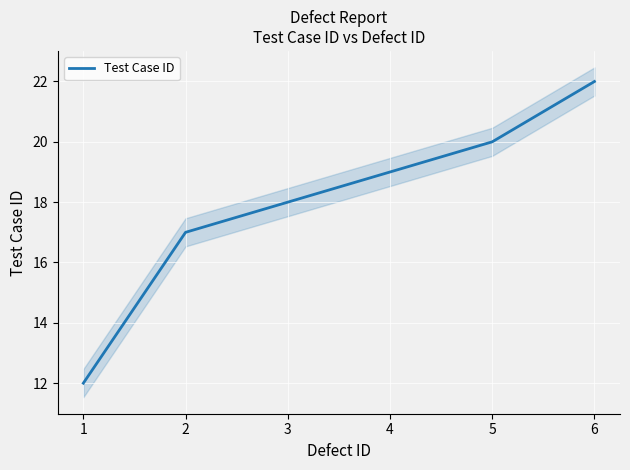

Does the chart display data point markers on the line(s)?

No